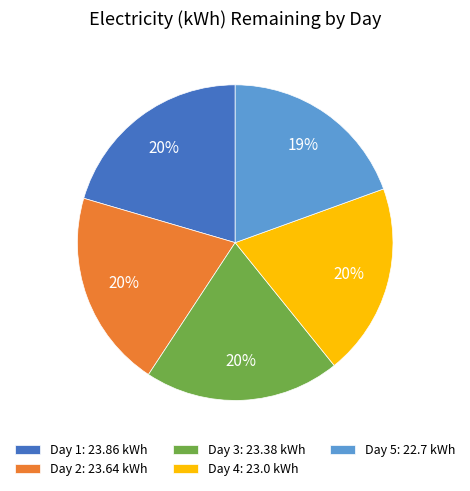

Is there a majority slice in this chart?

No